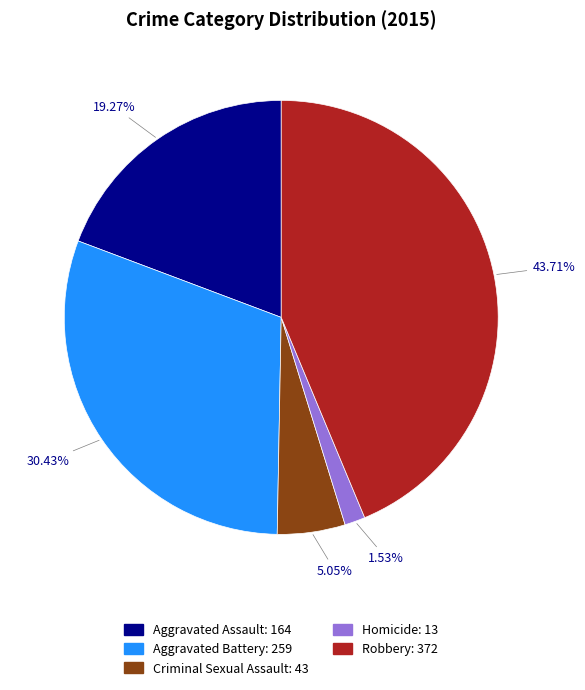

Which slice is the largest?

Robbery